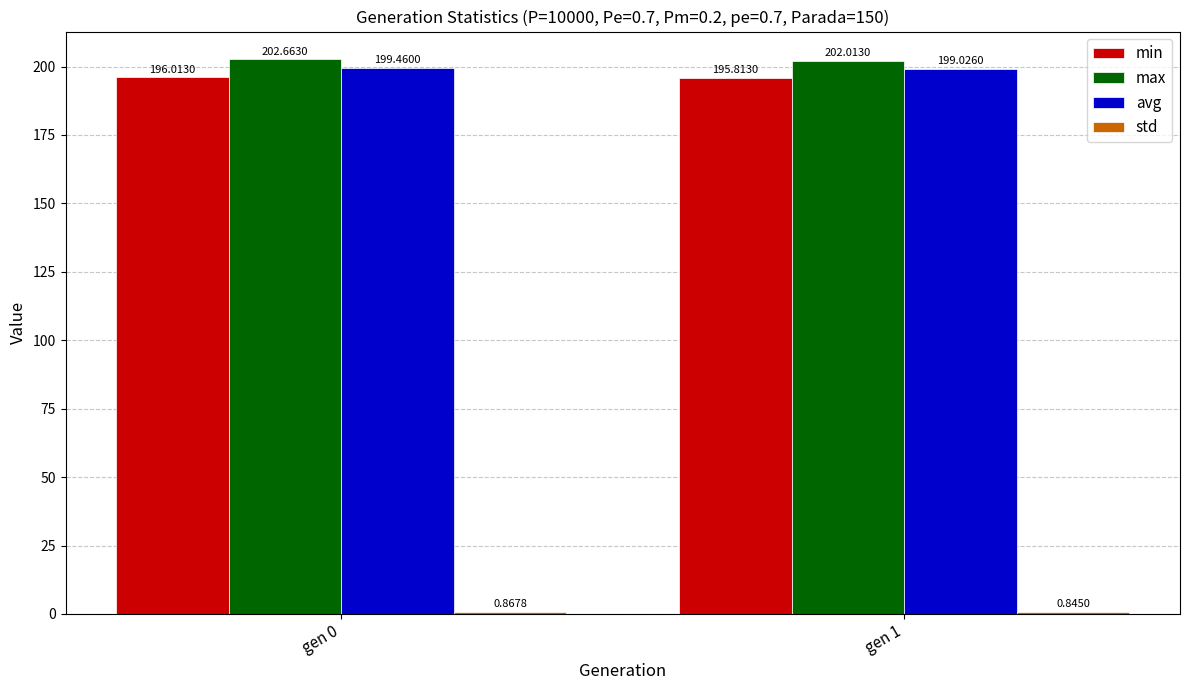

What is the difference between the highest and lowest values at gen 0?

201.8